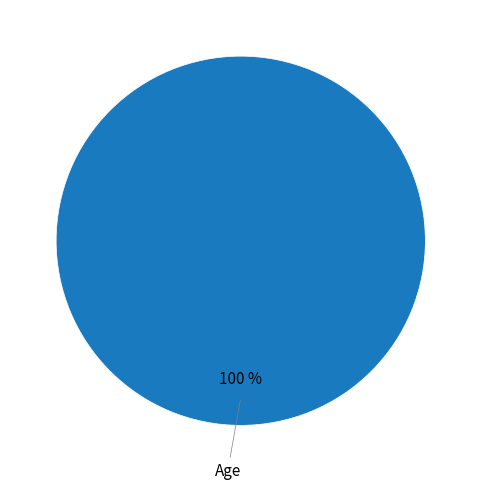

Does any single category account for the majority?

Yes